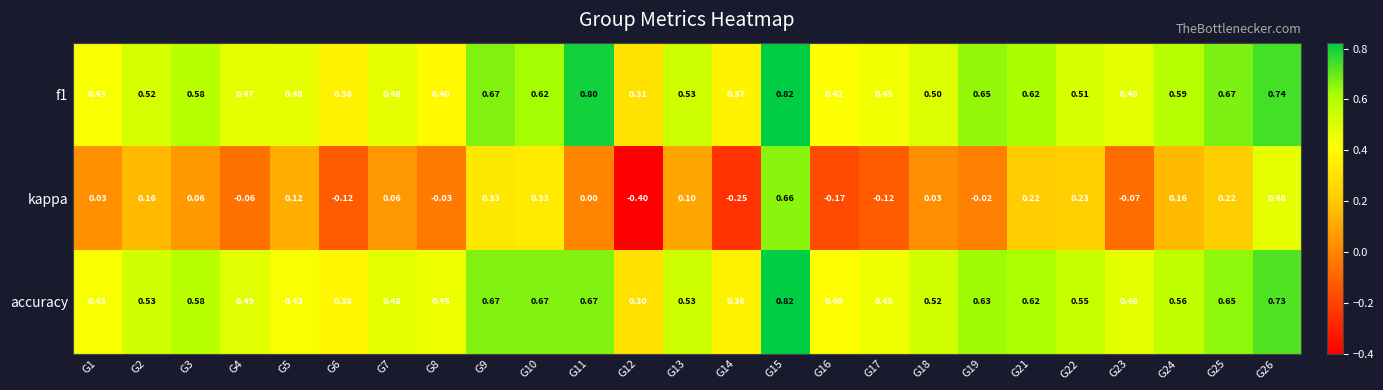

Which series changed the most between G13 and G18?

kappa